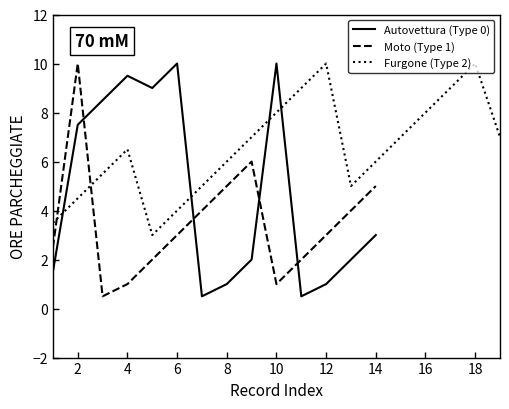

How many lines are shown in the chart?

3